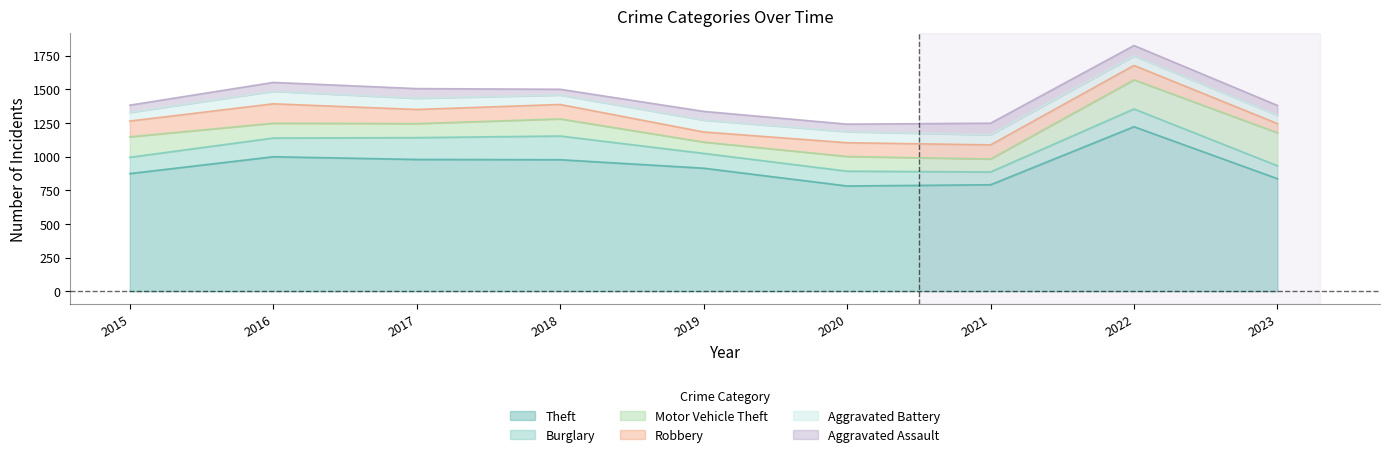

Between 2017 and 2020, which series saw the biggest shift?

Theft